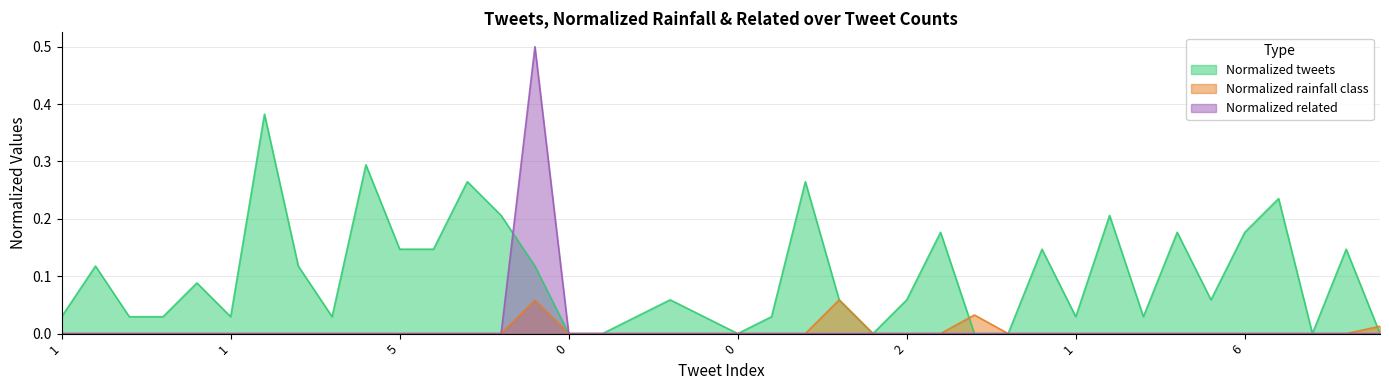

What is the maximum value shown in the chart?

0.5